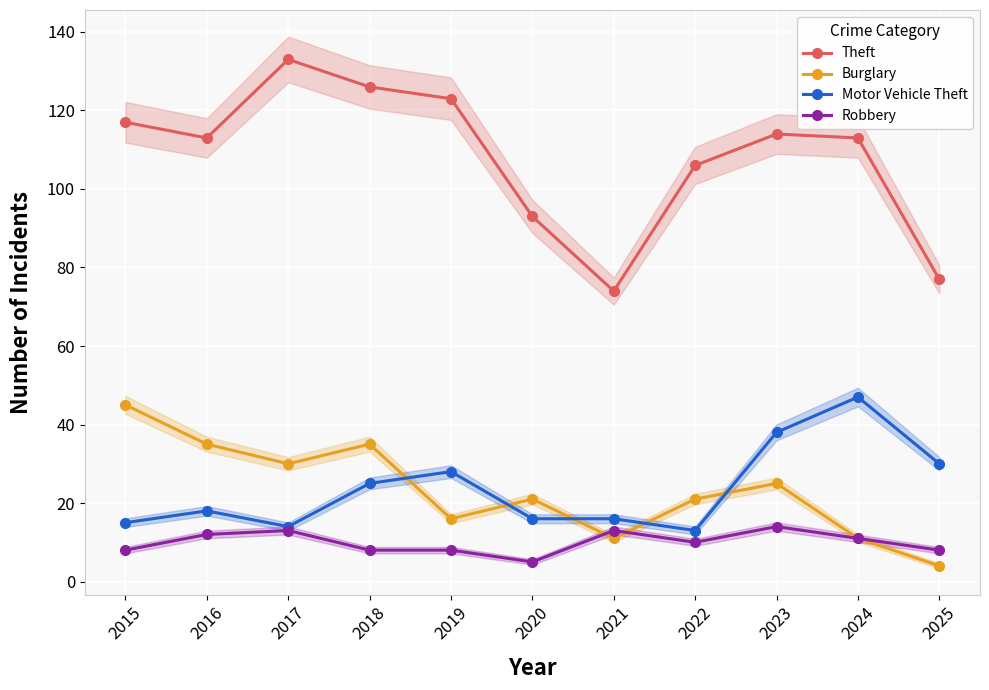

What is the difference between the Robbery values at 2023 and 2017?

1